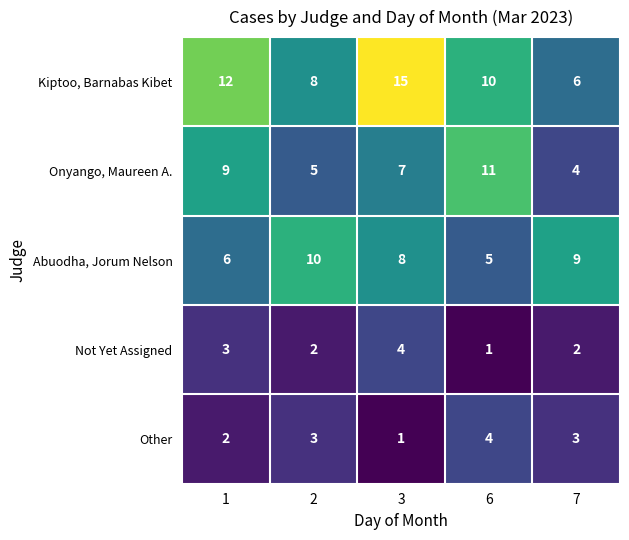

How many series are shown in this chart?

5